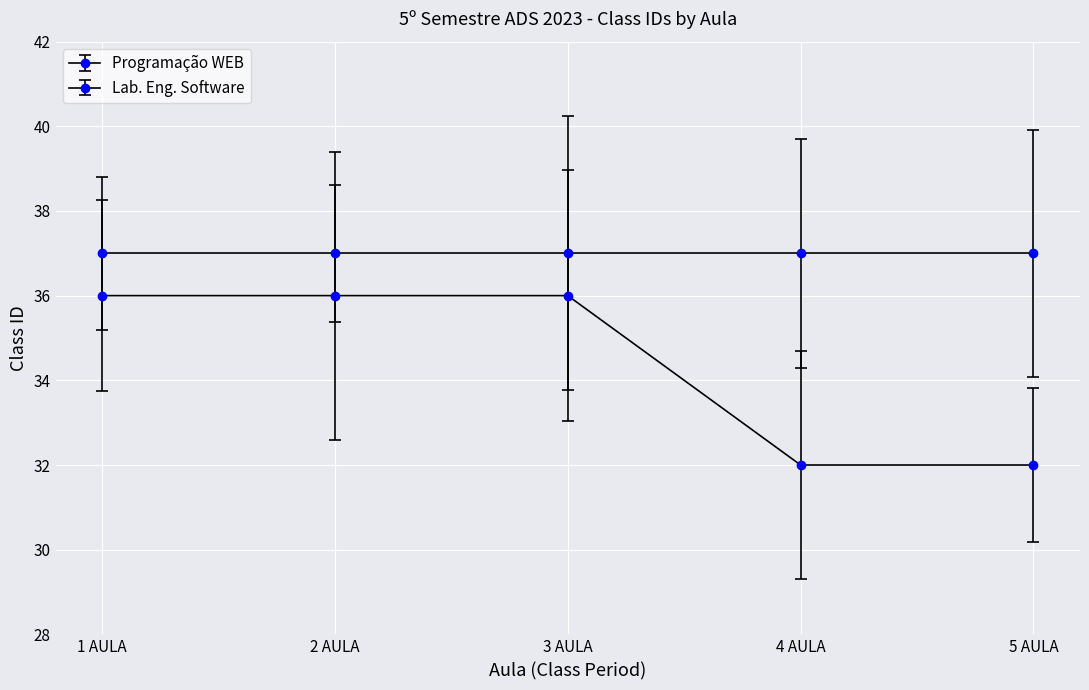

At which category does the chart reach its minimum across all series?

4 AULA